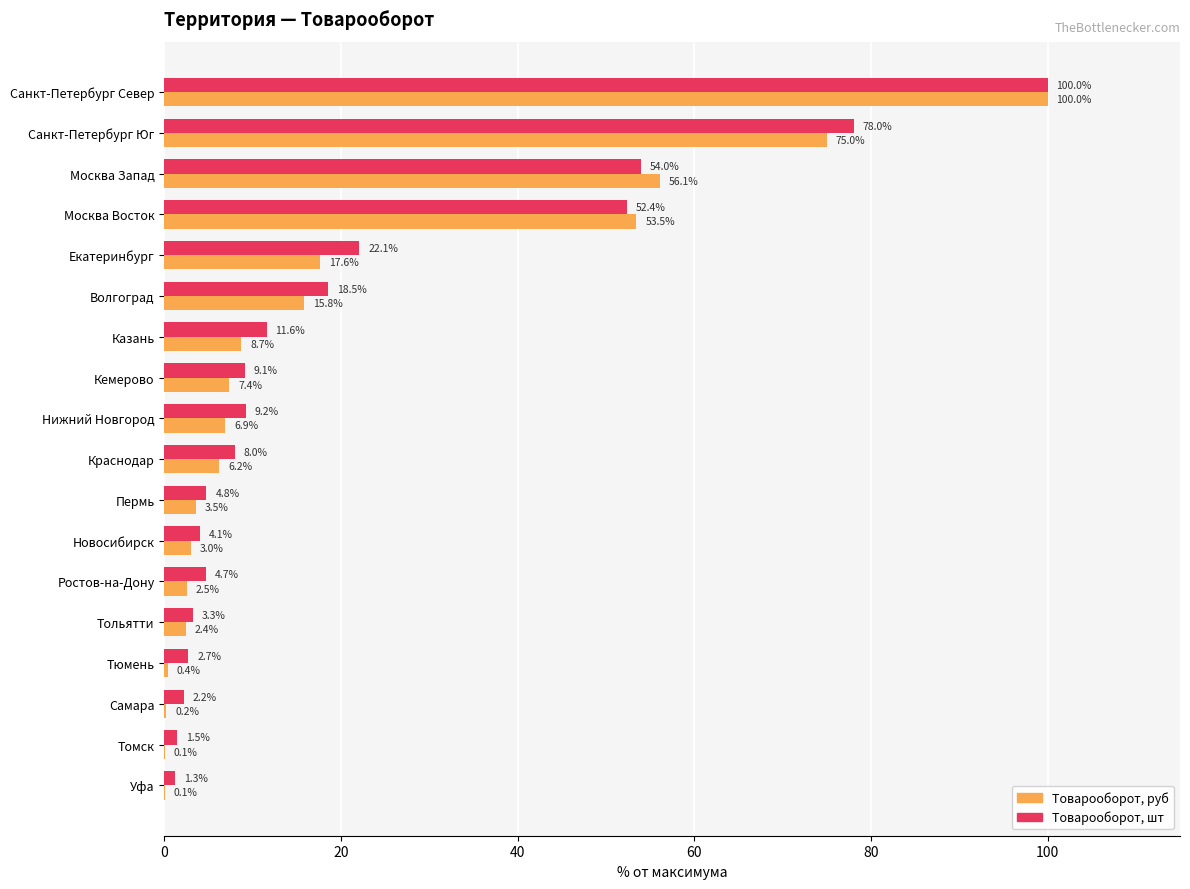

At which category does the chart reach its peak across all series?

Санкт-Петербург Север